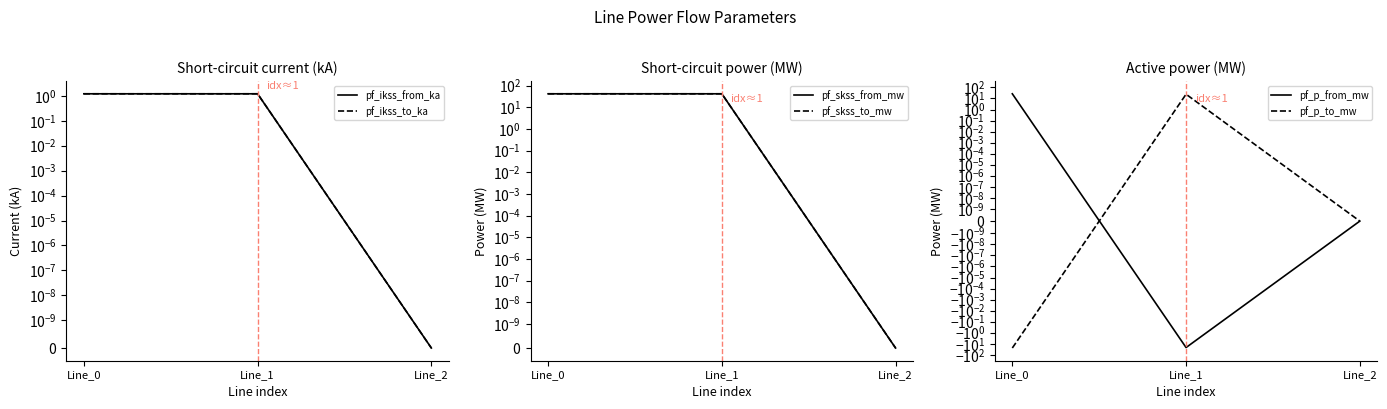

Reading left to right, list all the values displayed in this chart.

pf_ikss_from_ka: Line_0=1.2	Line_1=1.2	Line_2=0.0
pf_ikss_to_ka: Line_0=1.2	Line_1=1.2	Line_2=0.0
pf_skss_from_mw: Line_0=42.0	Line_1=42.0	Line_2=0.0
pf_skss_to_mw: Line_0=42.0	Line_1=42.0	Line_2=0.0
pf_p_from_mw: Line_0=26.6	Line_1=-22.0	Line_2=0.0
pf_p_to_mw: Line_0=-24.3	Line_1=24.3	Line_2=0.0